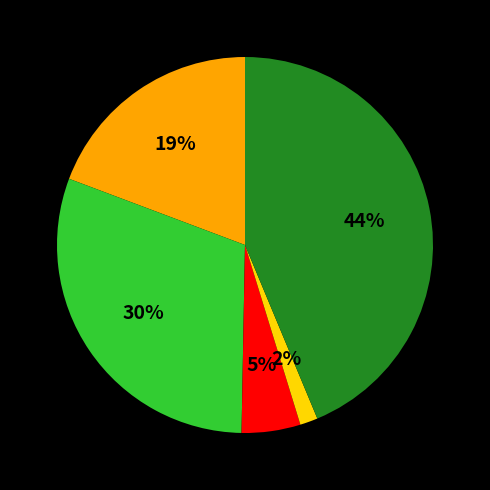

Is there a majority slice in this chart?

No